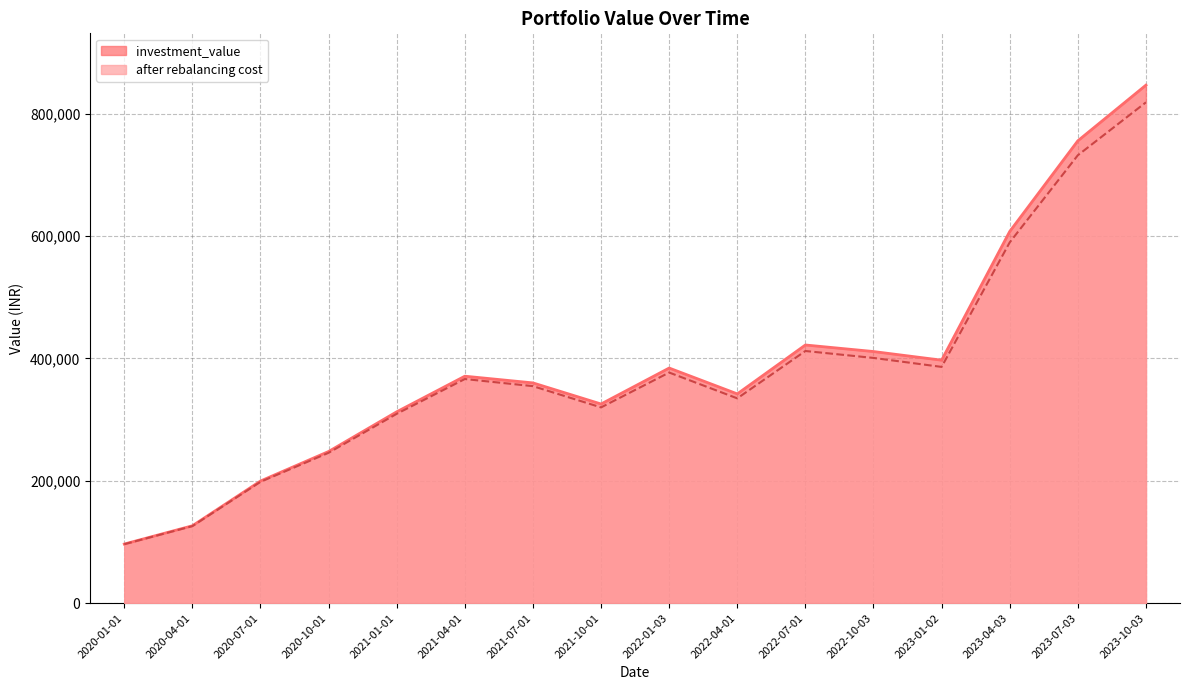

What position from the left is 2022-07-01?

11